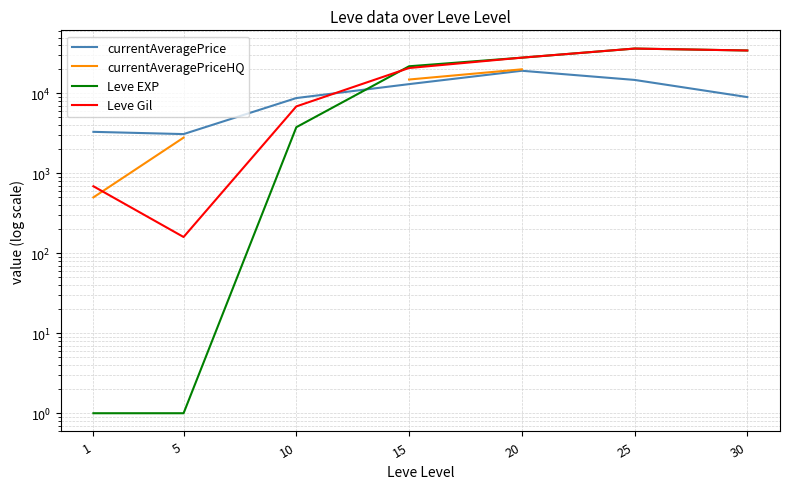

Between which two adjacent categories do currentAveragePrice and Leve Gil first intersect?

10 and 15